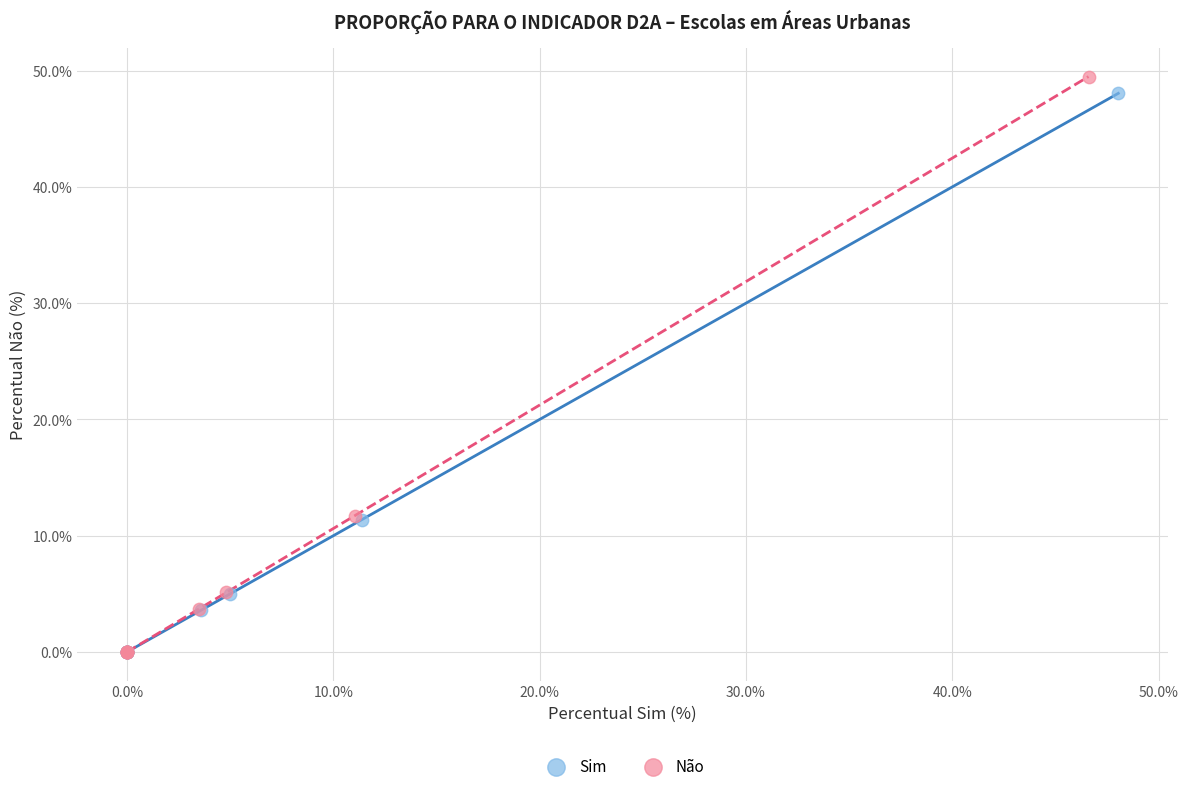

Which series reaches the maximum Y coordinate?

Não